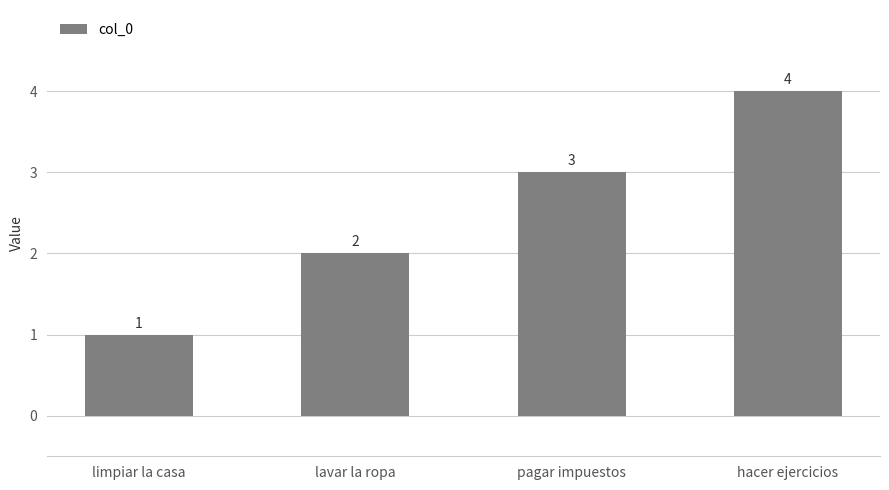

Count the values in the range 2 to 4.

3